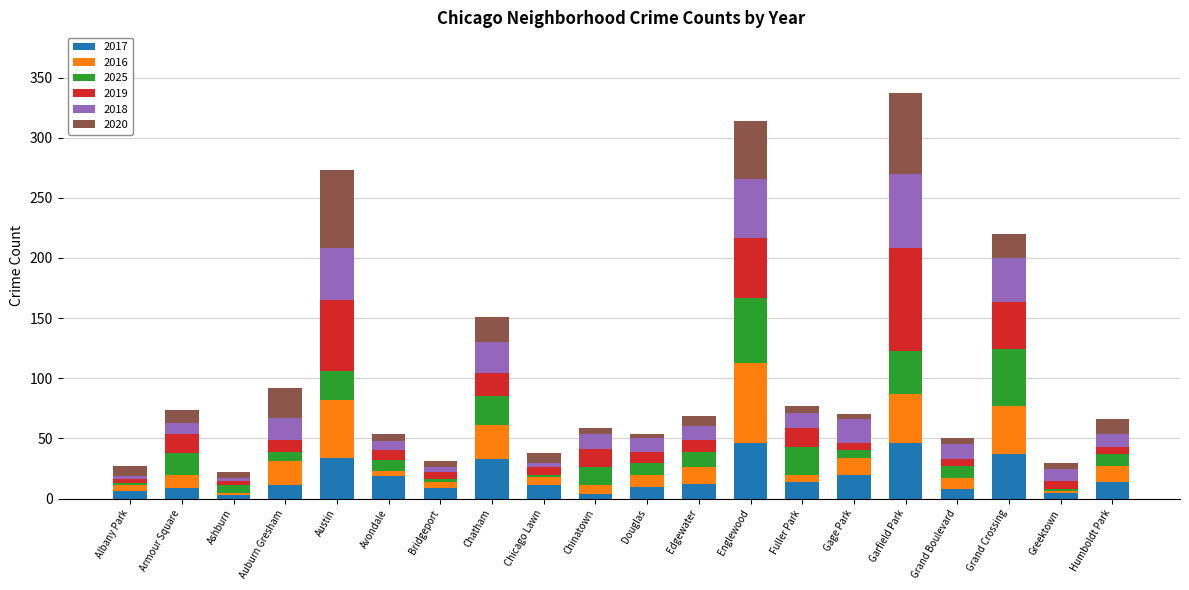

Count the number of categories in the chart.

20